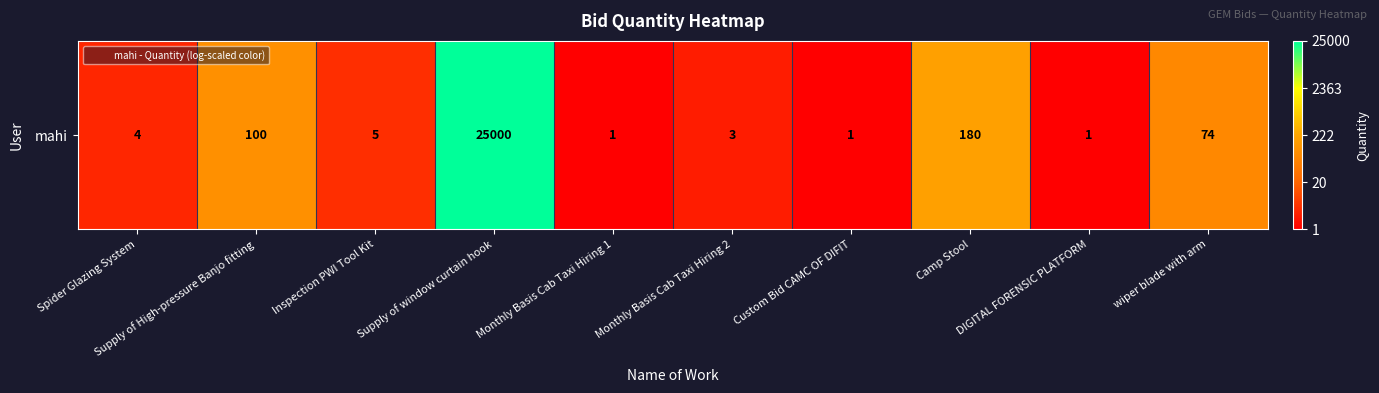

What is the greatest value displayed?

10.1